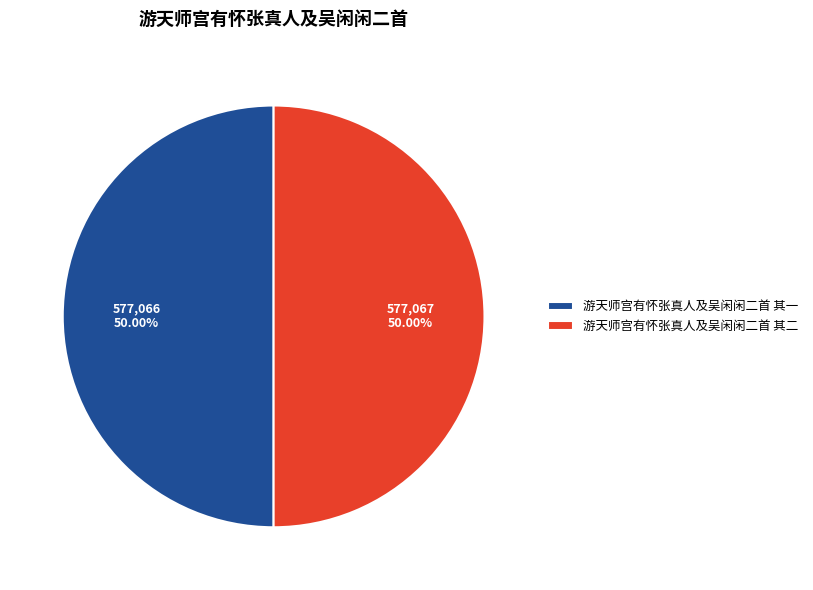

Approximately how many times larger is the value at 游天师宫有怀张真人及吴闲闲二首 其二 compared to 游天师宫有怀张真人及吴闲闲二首 其一?

1.0